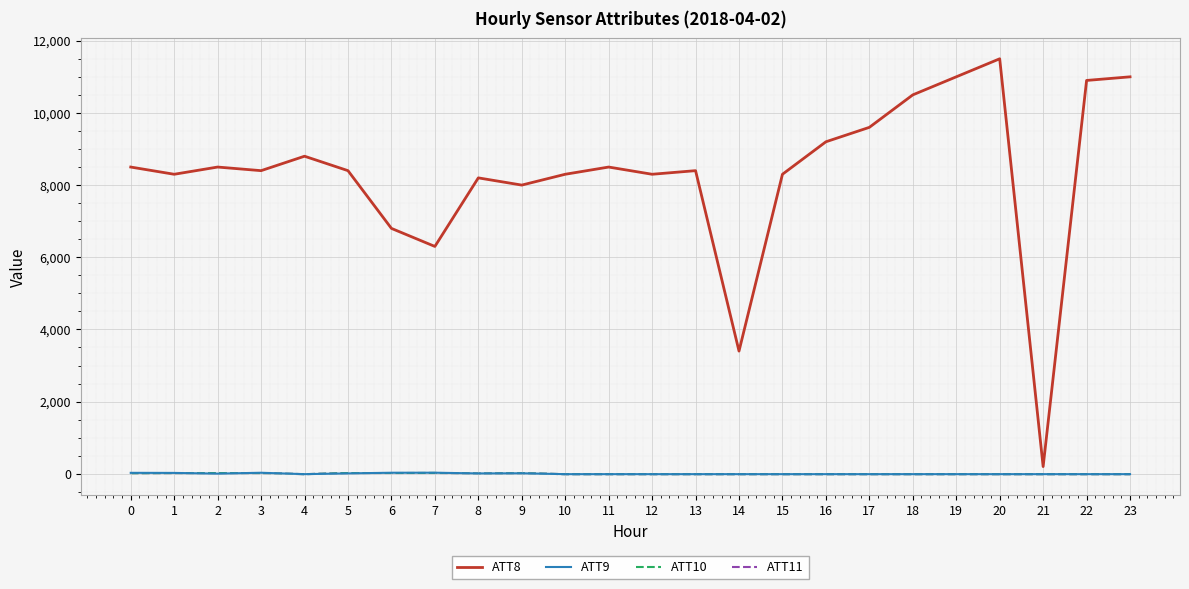

Which series has the widest spread of values?

ATT8